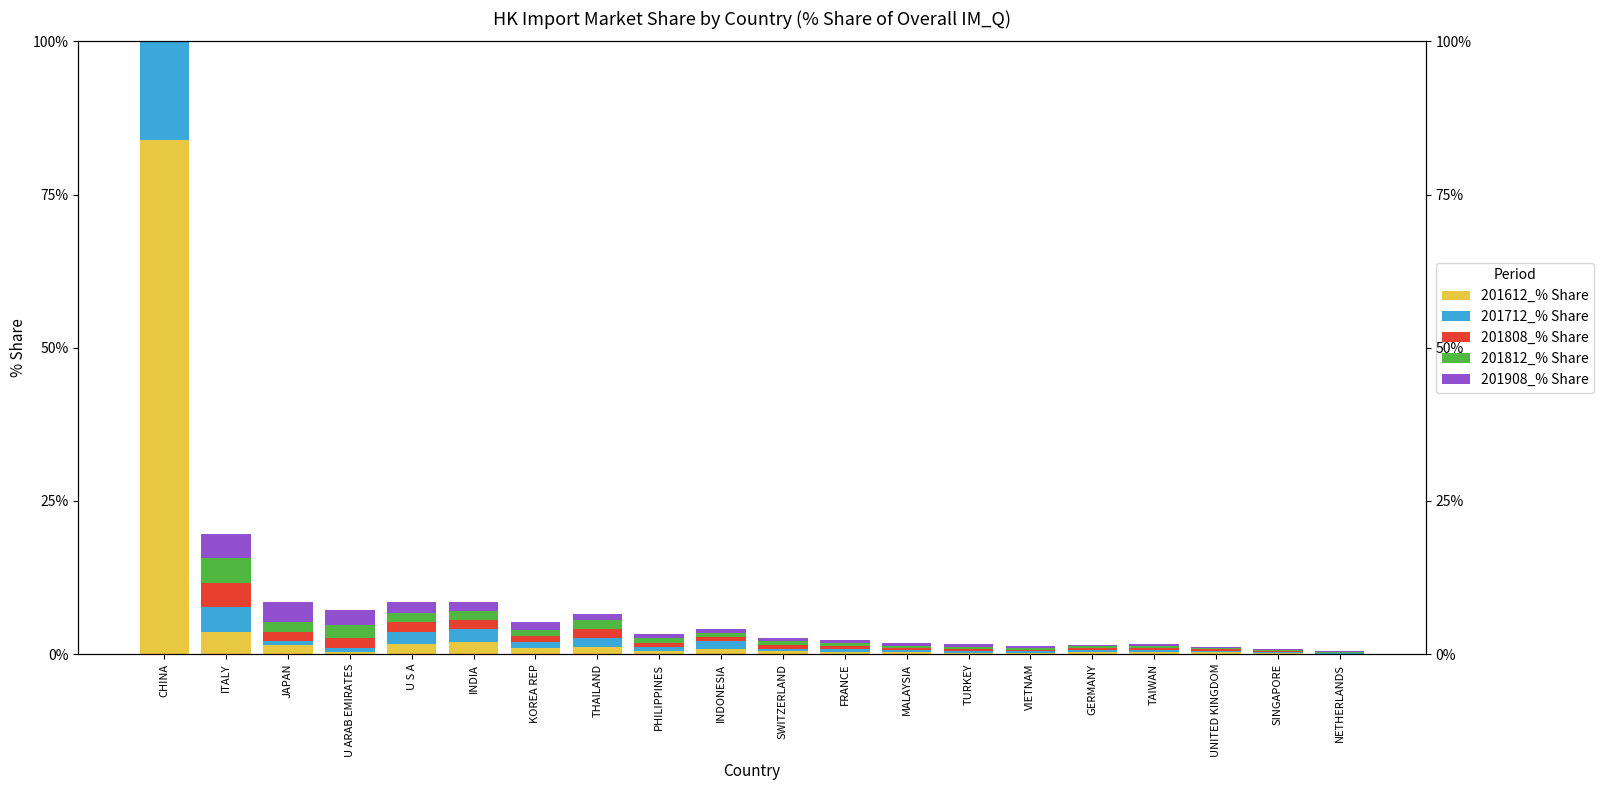

At SWITZERLAND, list the series in order from smallest to largest.

201712_% Share, 201612_% Share, 201908_% Share, 201808_% Share, 201812_% Share